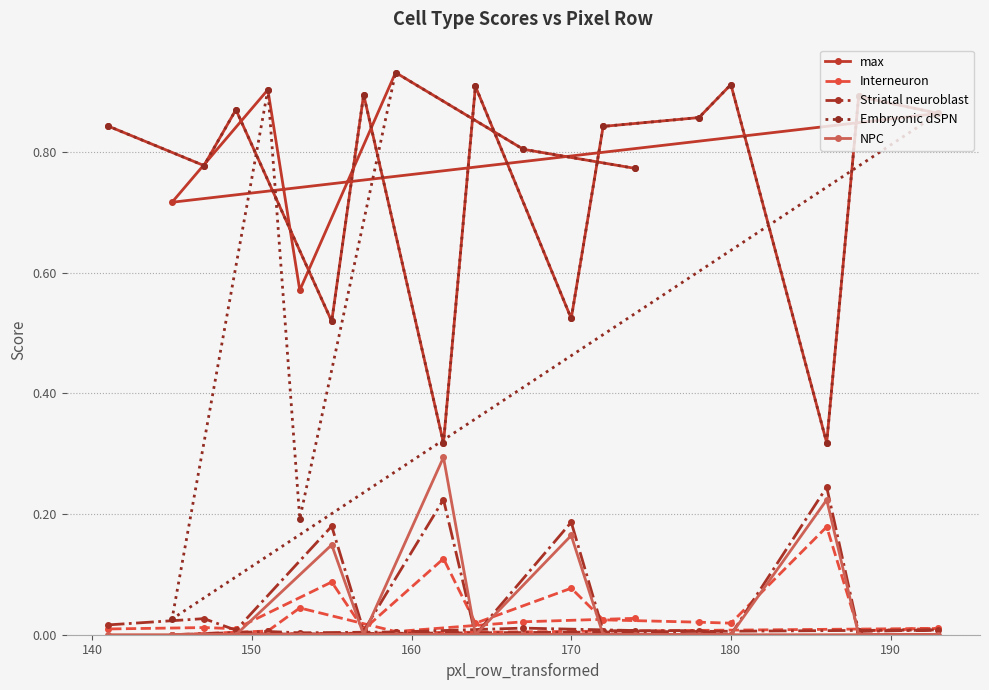

Which series has the widest spread of values?

Embryonic dSPN